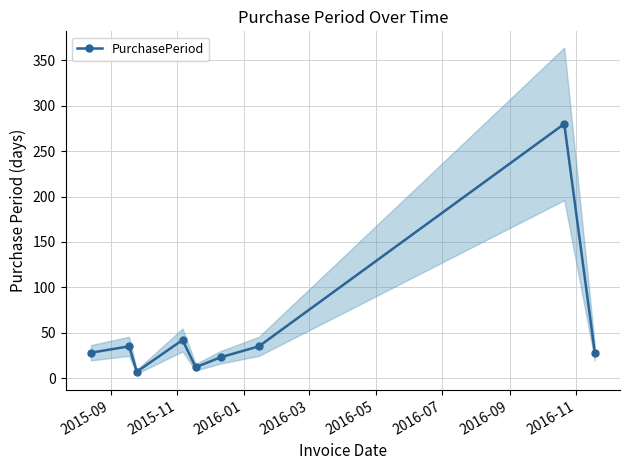

What is the value of the PurchasePeriod point at the 2nd from the left?

35